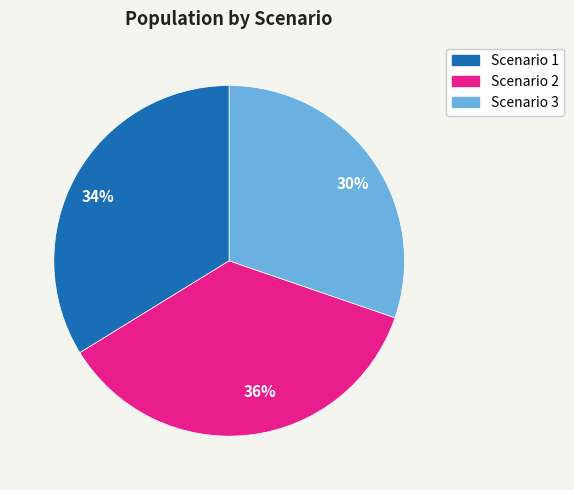

To the nearest percent, what percentage of the pie is 36%?

36%